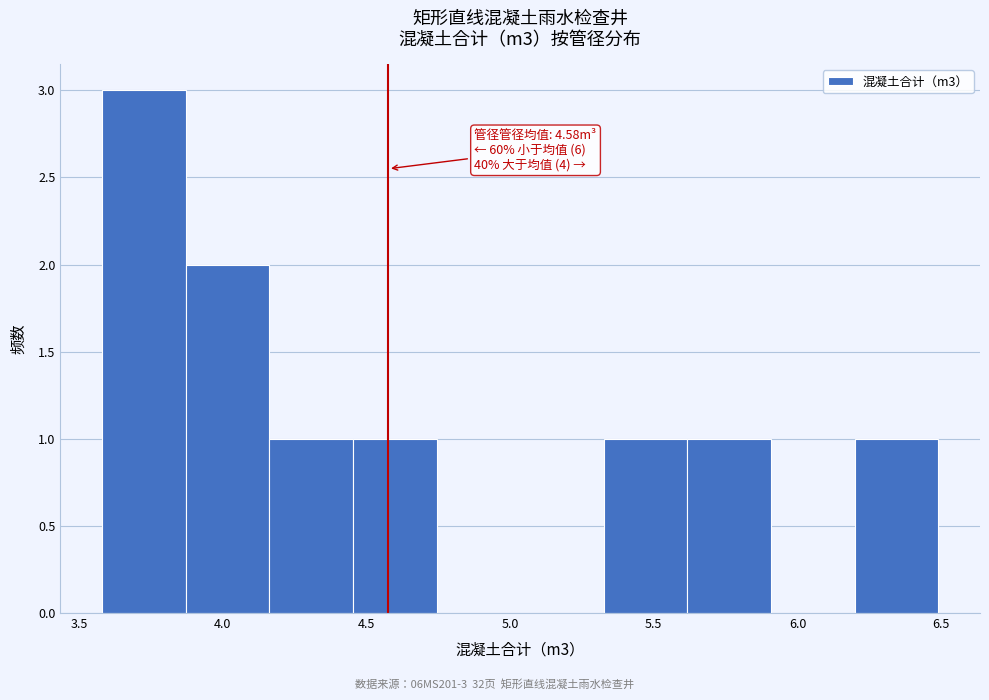

Over which range of the x-axis is the bar tallest?

3.60 to 3.85